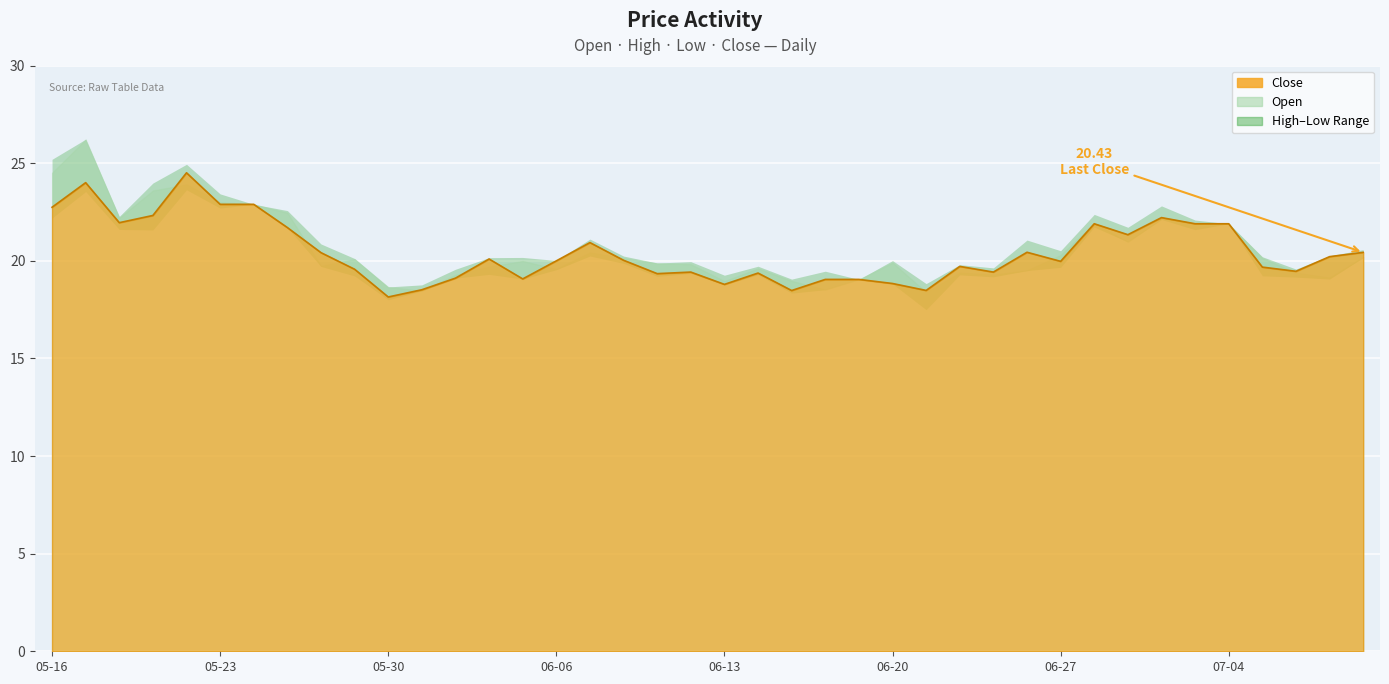

Reading left to right, extract all data points from this chart.

Close: 22.7	24.0	21.9	22.3	24.5	22.9	22.9	21.7	20.4	19.6	18.1	18.5	19.1	20.1	19.1	20.0	20.9	20.0	19.3	19.4	18.8	19.4	18.5	19.0	19.0	18.8	18.5	19.7	19.4	20.4	20.0	21.9	21.3	22.2	21.9	21.9	19.7	19.5	20.2	20.4
Open: 24.5	26.2	22.2	23.6	23.9	23.0	22.9	22.5	19.7	20.1	18.7	18.5	19.3	19.7	20.0	19.6	20.4	20.1	19.9	19.8	19.0	19.6	19.0	18.5	19.0	19.9	18.4	19.4	19.3	19.5	20.3	21.9	21.0	22.2	21.9	21.9	20.1	19.4	19.1	20.2
High: 25.2	26.2	22.3	24.0	24.9	23.4	22.9	22.6	20.9	20.1	18.7	18.8	19.6	20.2	20.2	20.0	21.1	20.2	19.9	20.0	19.3	19.7	19.1	19.5	19.0	20.0	18.8	19.8	19.6	21.1	20.5	22.4	21.7	22.8	22.1	21.9	20.2	19.6	20.3	20.6
Low: 22.2	23.5	21.6	21.6	23.6	22.7	22.9	21.7	19.7	19.2	18.0	18.4	19.1	19.3	19.1	19.5	20.2	19.9	19.2	19.4	18.8	19.3	18.3	18.5	19.0	18.8	17.5	19.3	19.2	19.5	19.7	21.7	21.0	22.1	21.6	21.9	19.2	19.2	19.1	20.2